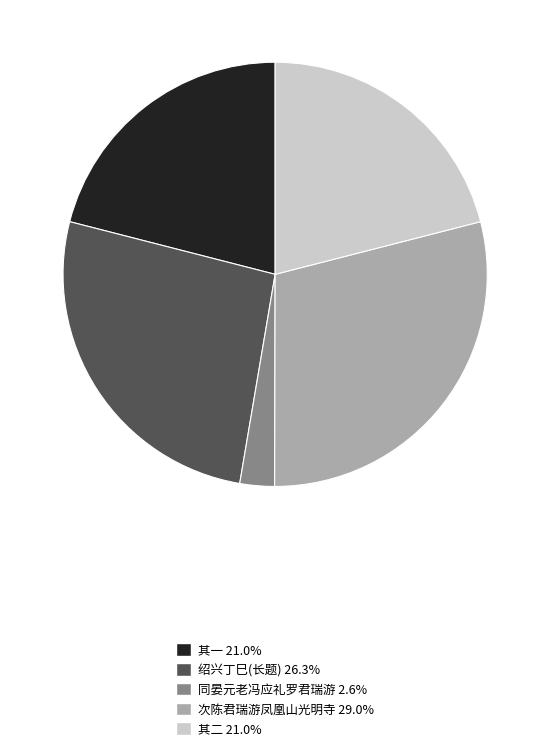

Is there any slice that represents more than half of the pie?

No